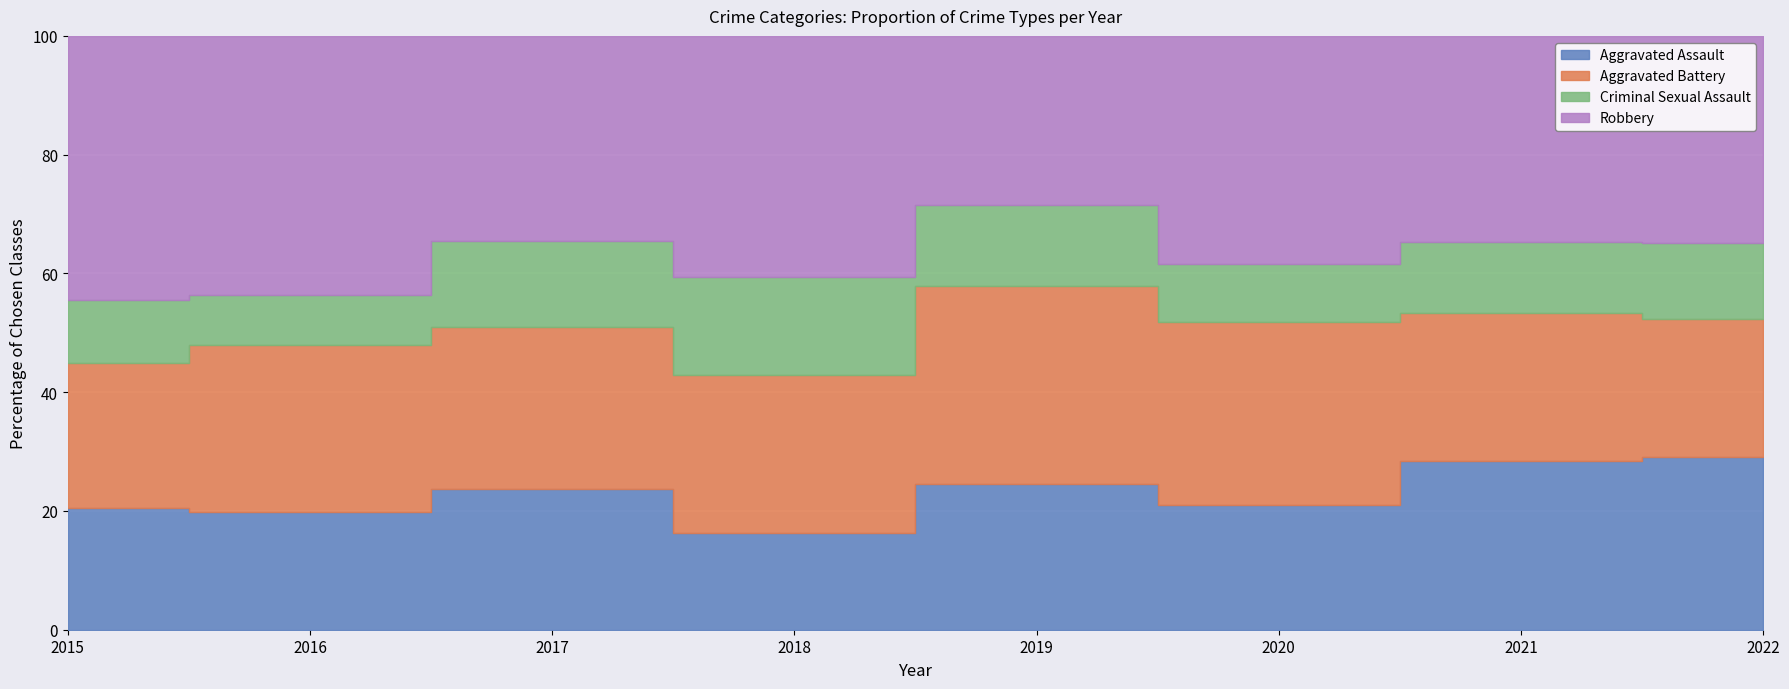

Count the number of data series in this chart.

4